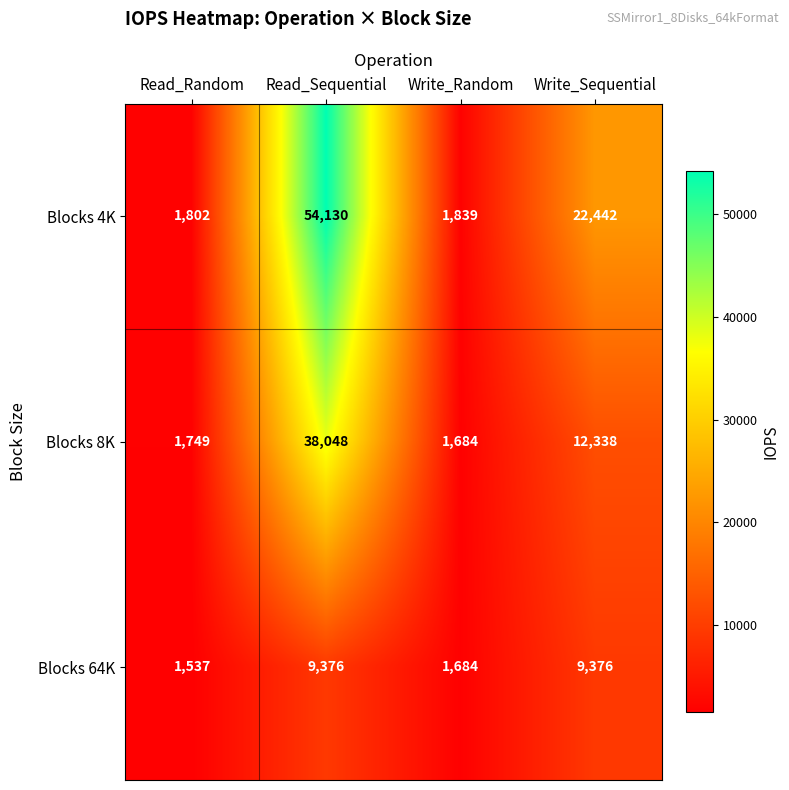

How many data points in Blocks 8K are less than 12338?

2